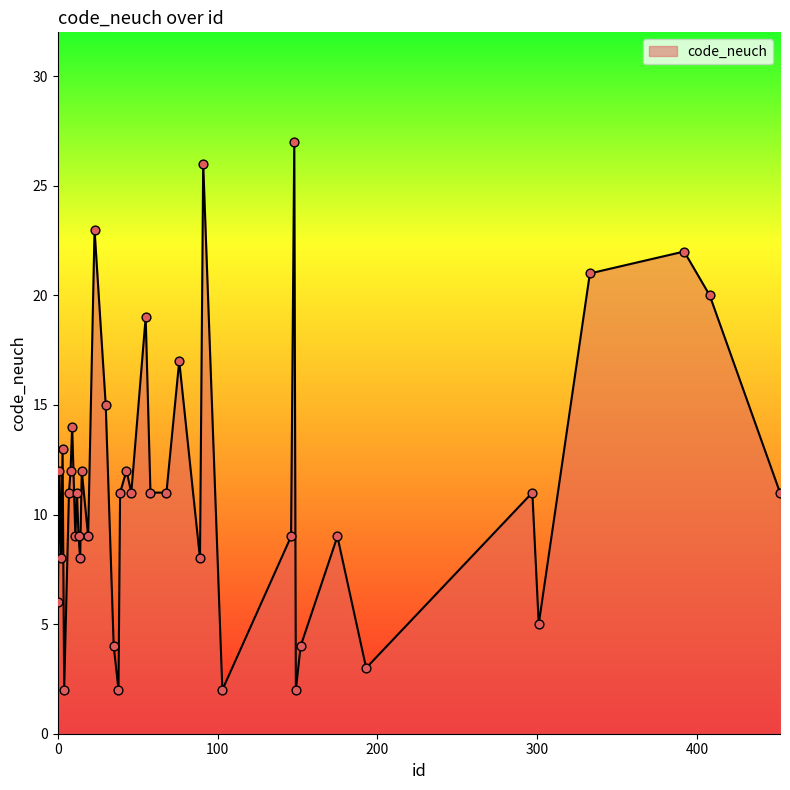

What is the maximum value shown in the chart?

27